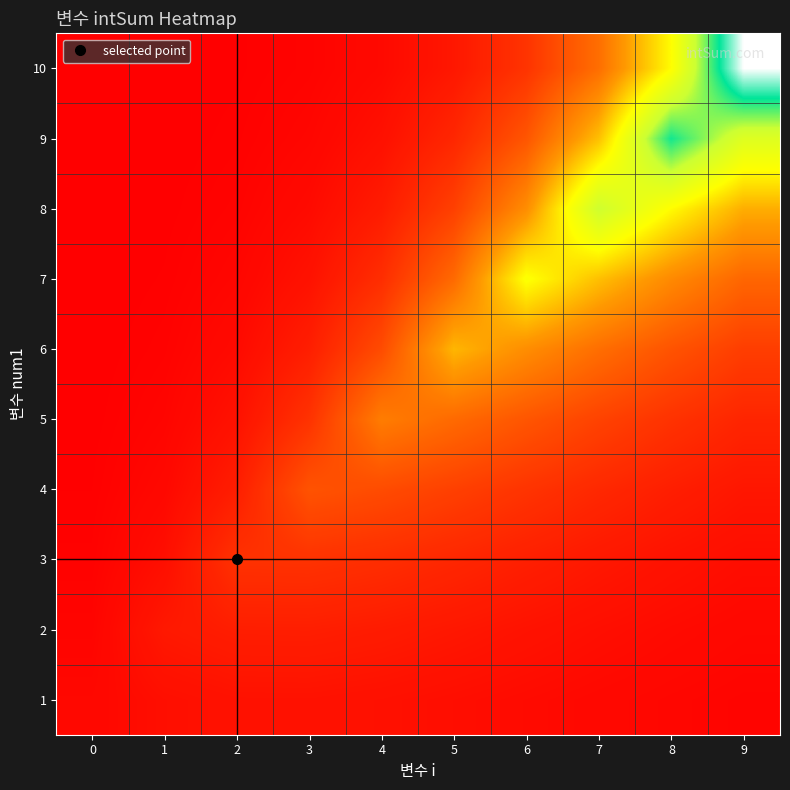

At which category is the sum across all series the highest?

8